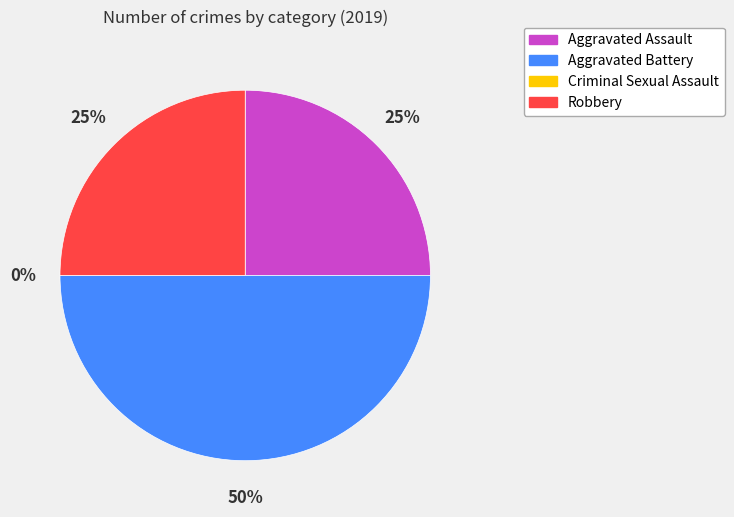

Is there any slice that represents more than half of the pie?

No